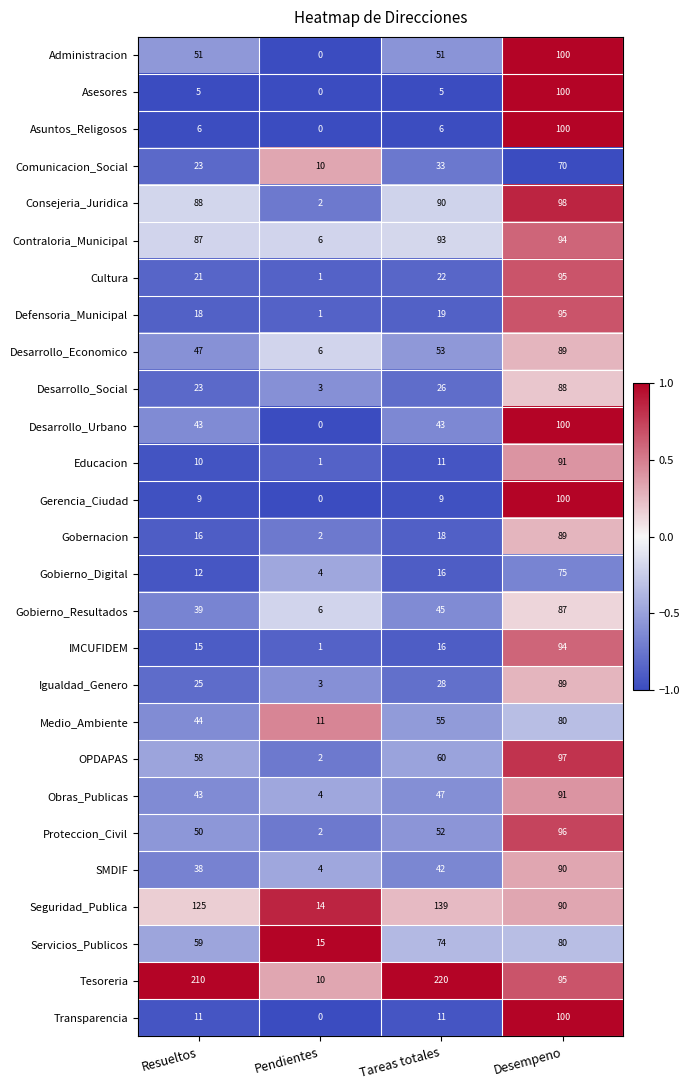

What is the difference between the maximum and minimum values in the Asuntos_Religosos series?

100